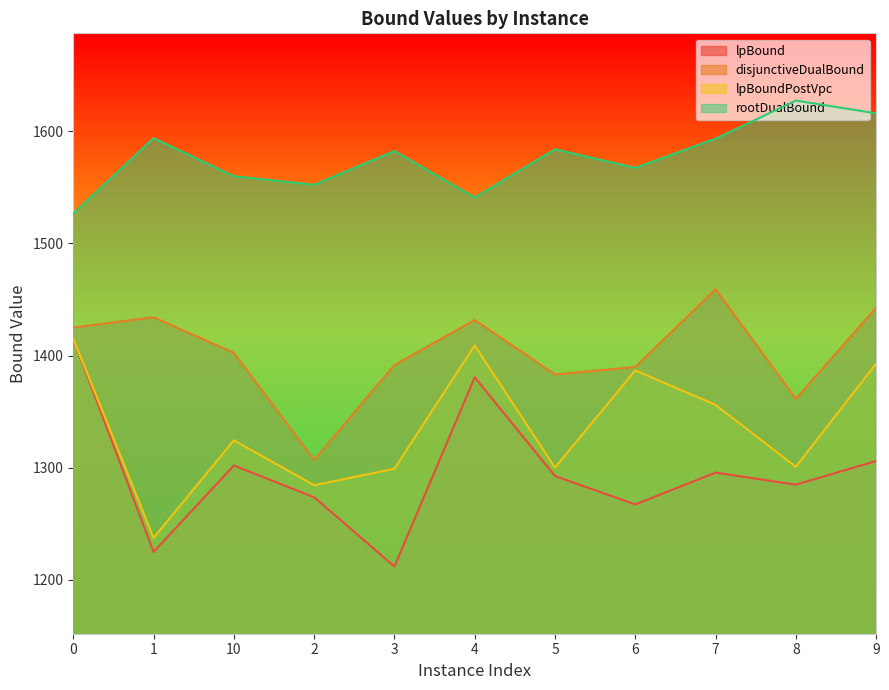

True or false: lpBoundPostVpc and rootDualBound cross at least once.

False